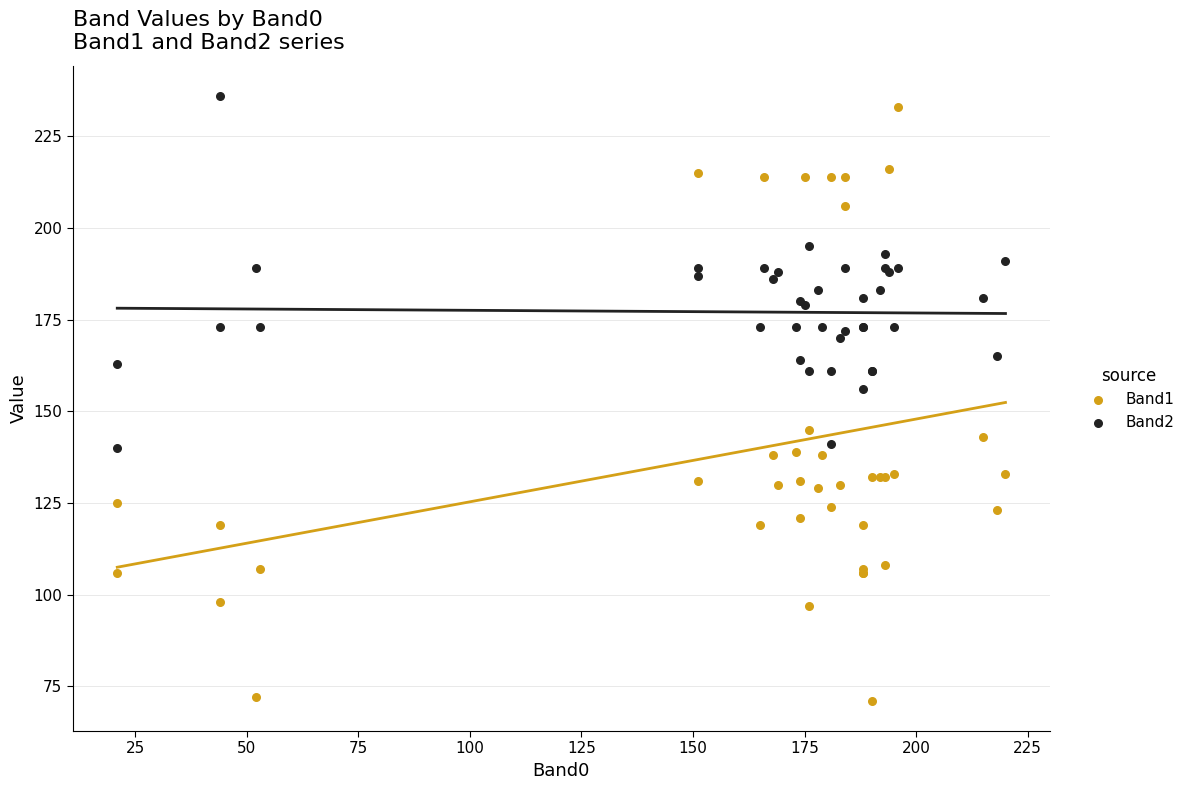

What are all the series names shown in the legend?

Band1, Band2